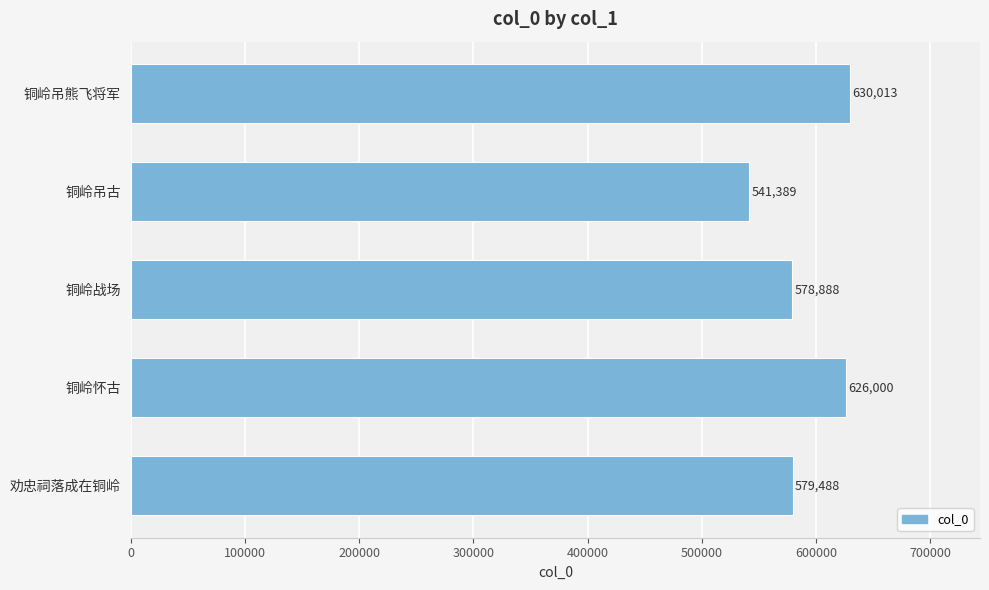

Reading bottom to top, what are all the values shown in this chart?

579488	626000	578888	541389	630013